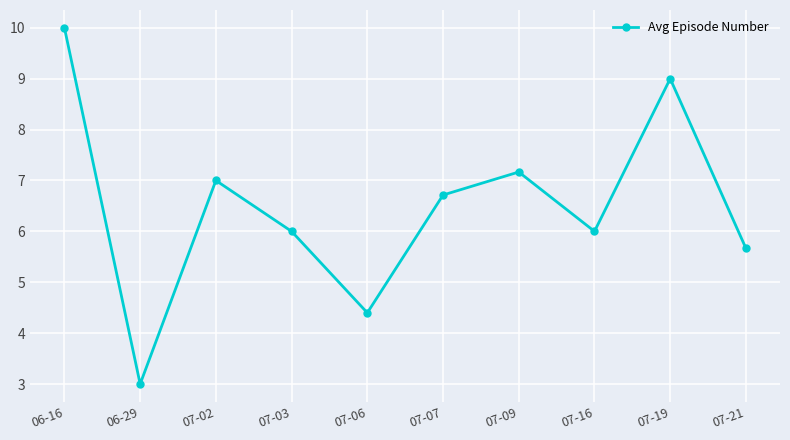

Is this an area chart (filled region under the line)?

No